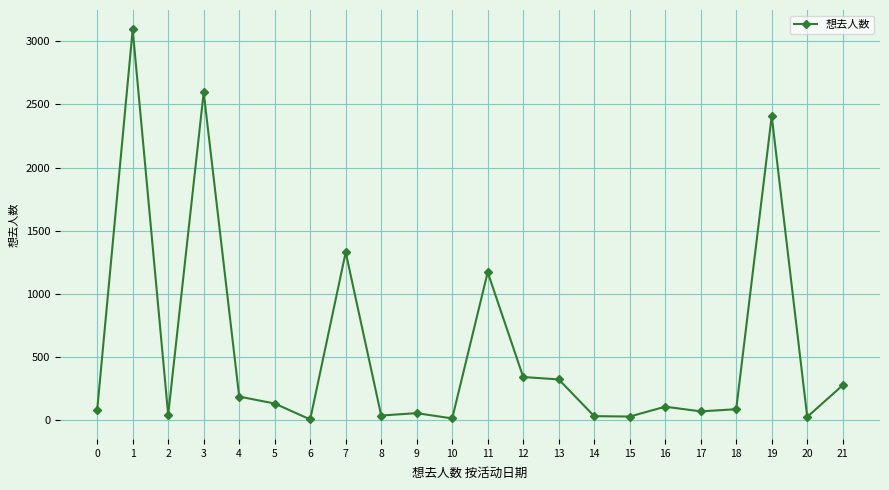

What is the ratio of the value at 15 to the value at 17?

0.4